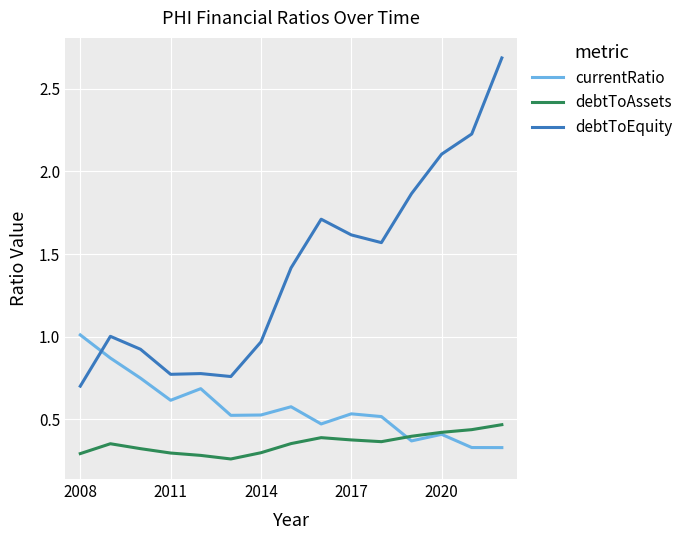

True or false: debtToEquity and debtToAssets cross at least once.

False